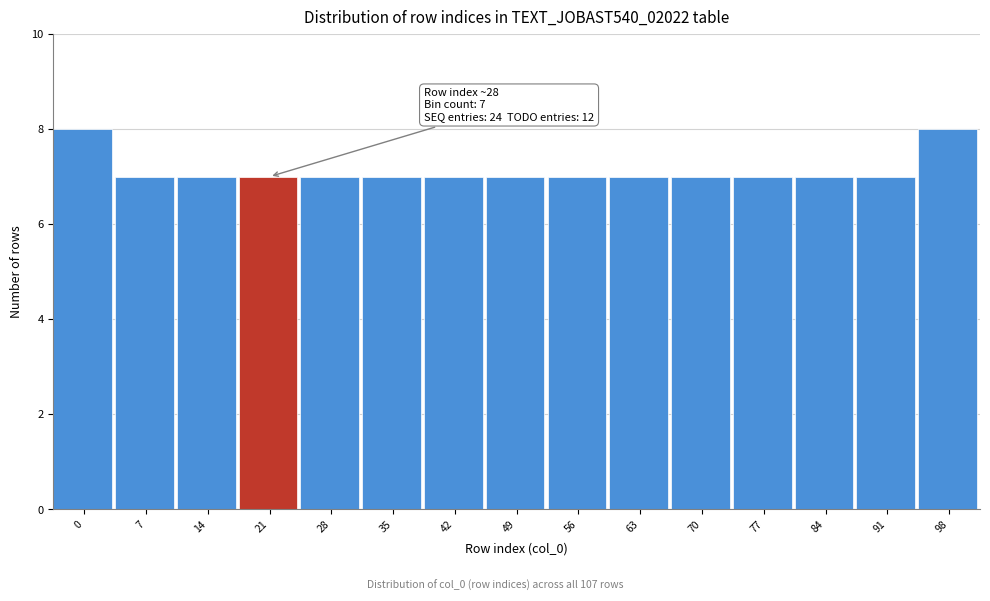

Reading left to right, extract all data points from this chart.

8	7	7	7	7	7	7	7	7	7	7	7	7	7	8